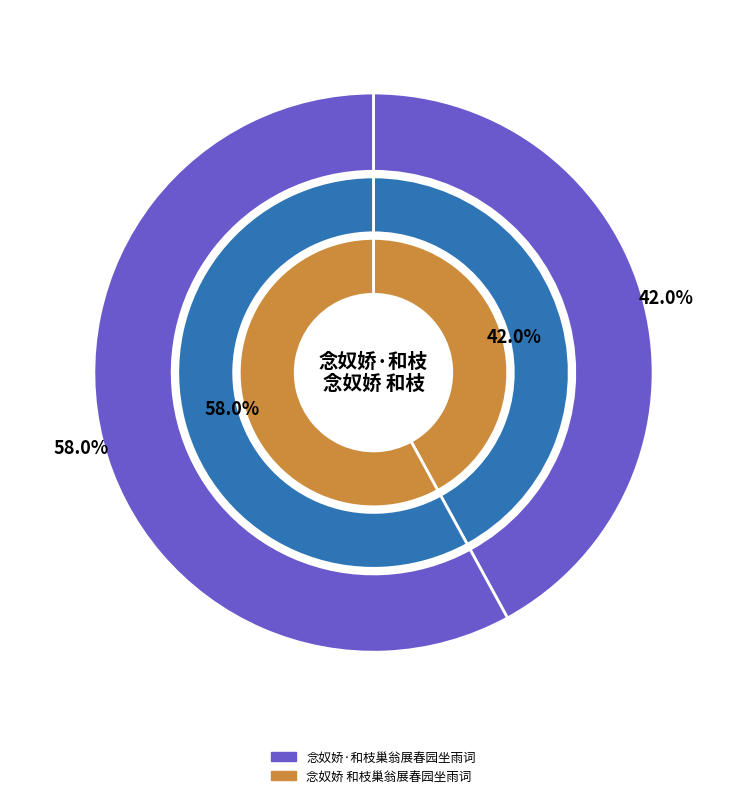

Rank the categories by value from lowest to highest.

念奴娇·和枝巢翁展春园坐雨词, 念奴娇 和枝巢翁展春园坐雨词